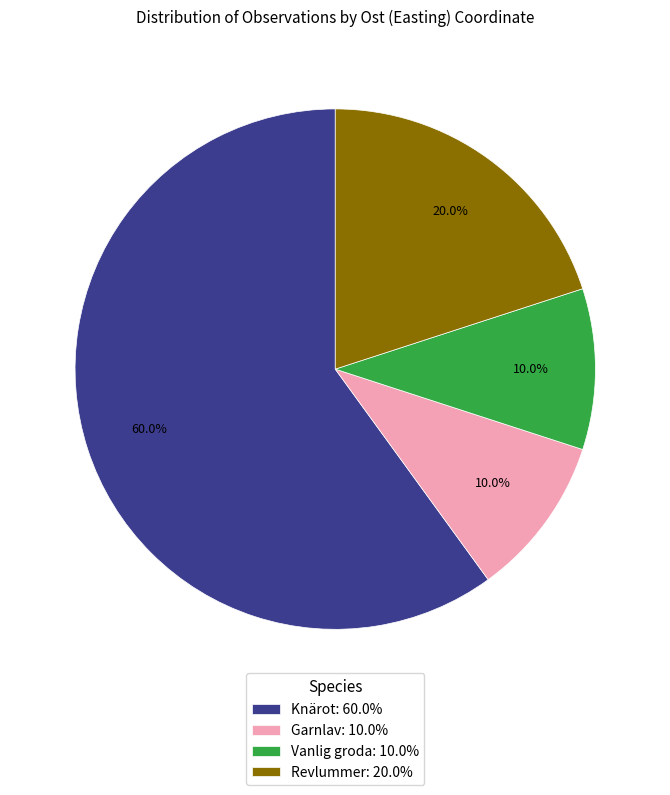

Is Knärot: 60.0% the majority of the pie?

Yes